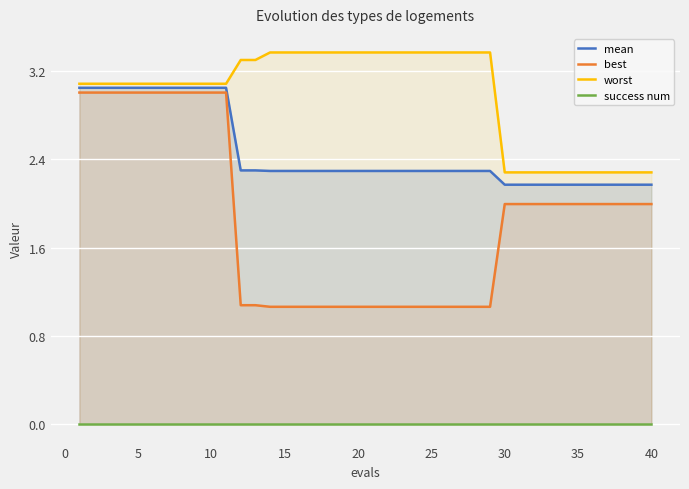

Does the chart display data point markers on the line(s)?

No